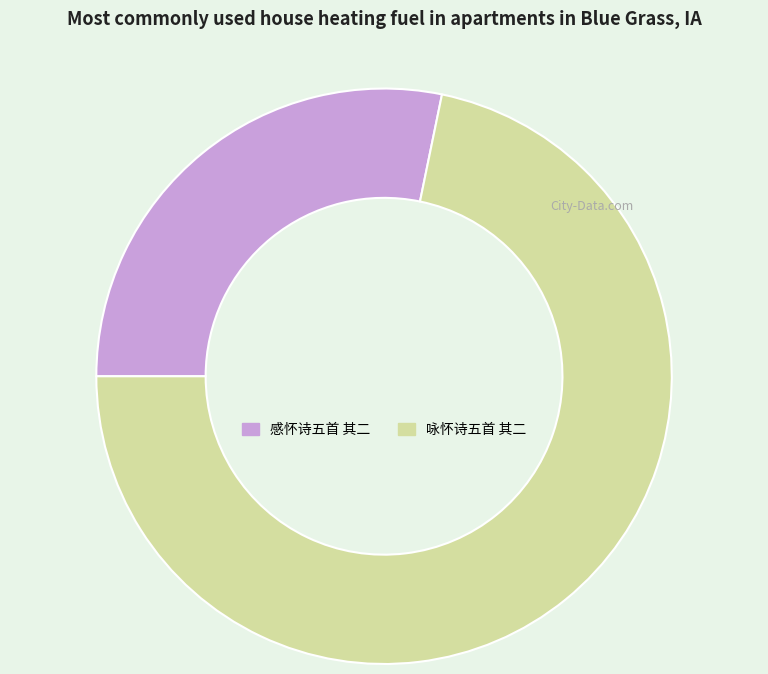

What is the ratio of the value at 咏怀诗五首 其二 to the value at 感怀诗五首 其二?

2.5